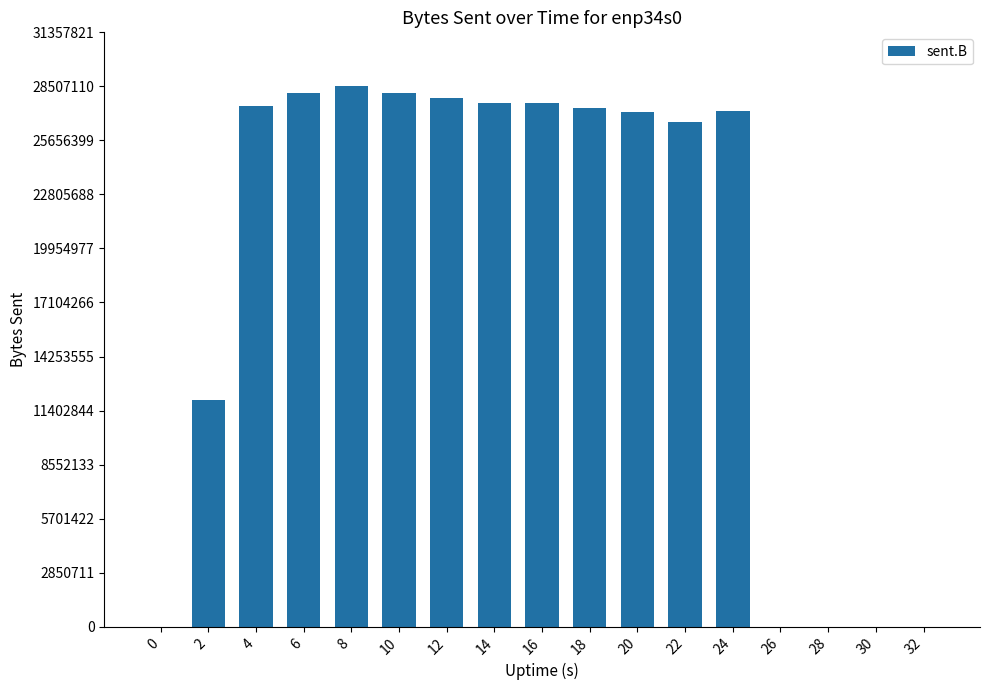

What is the sum of all values?

315711778